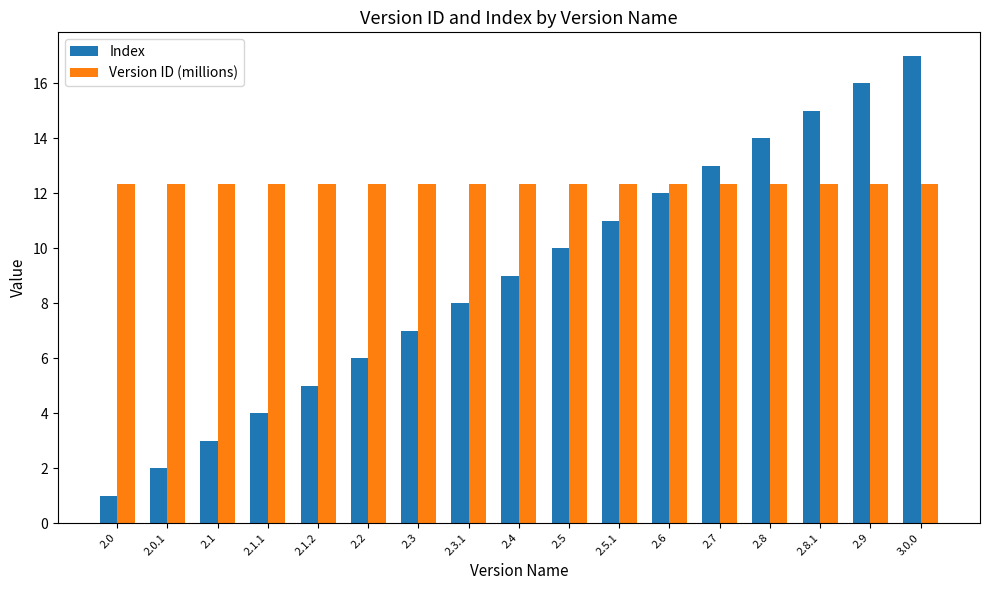

Are the bars horizontal?

No